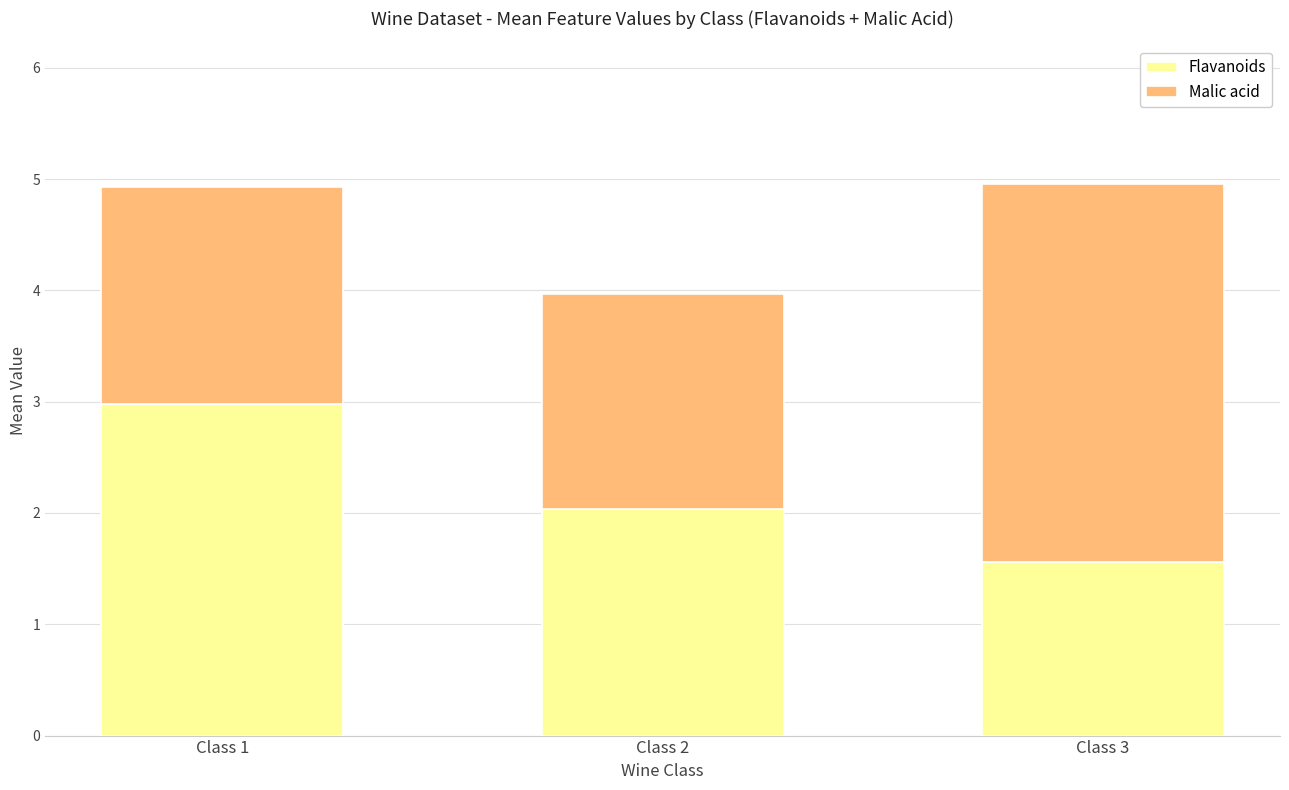

How many series are shown in this chart?

2